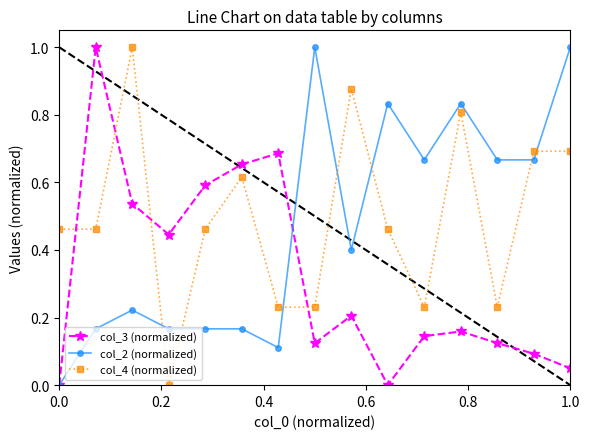

How many interior local valleys does the col_3 (normalized) series have?

3